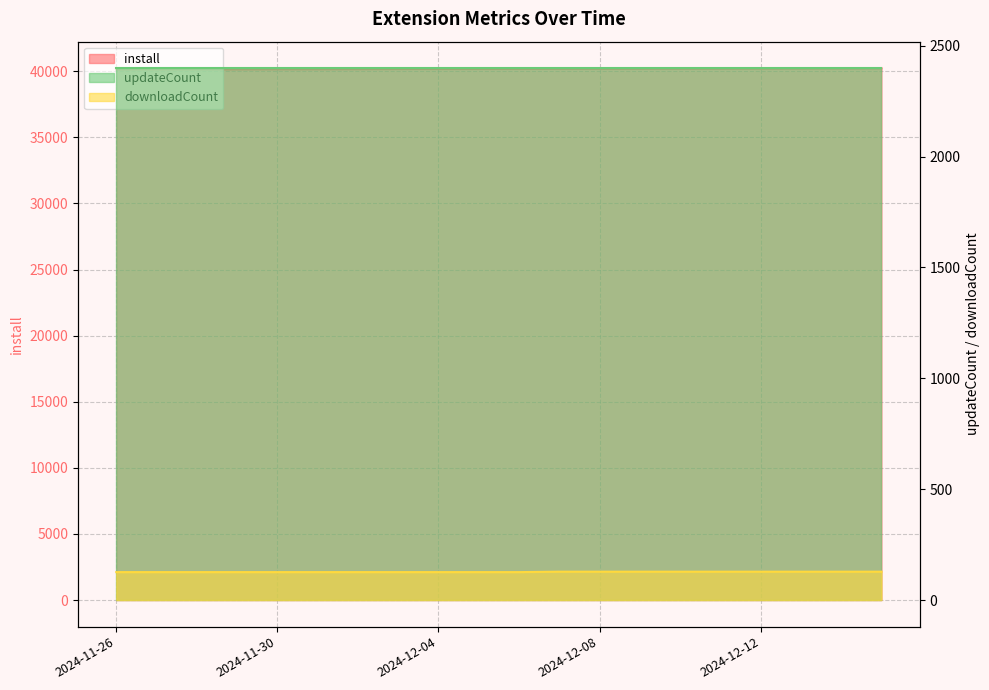

Does the chart have visible grid lines?

Yes